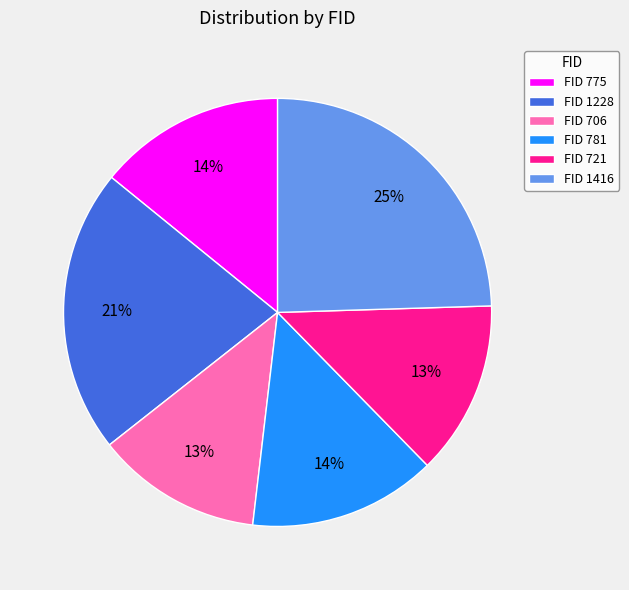

To the nearest percent, what is the average slice percentage?

17%